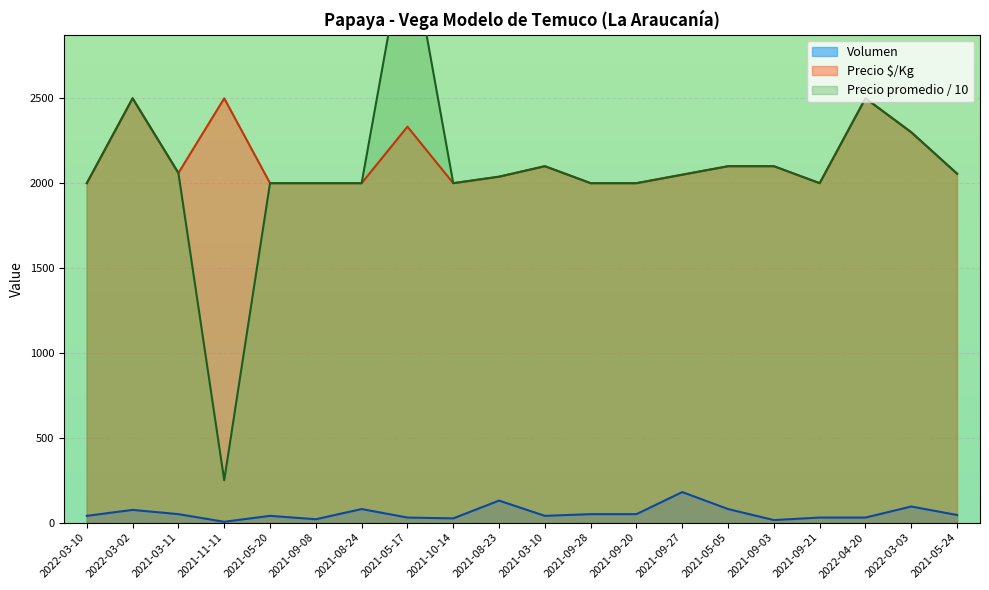

What position from the left is 2022-03-10?

1